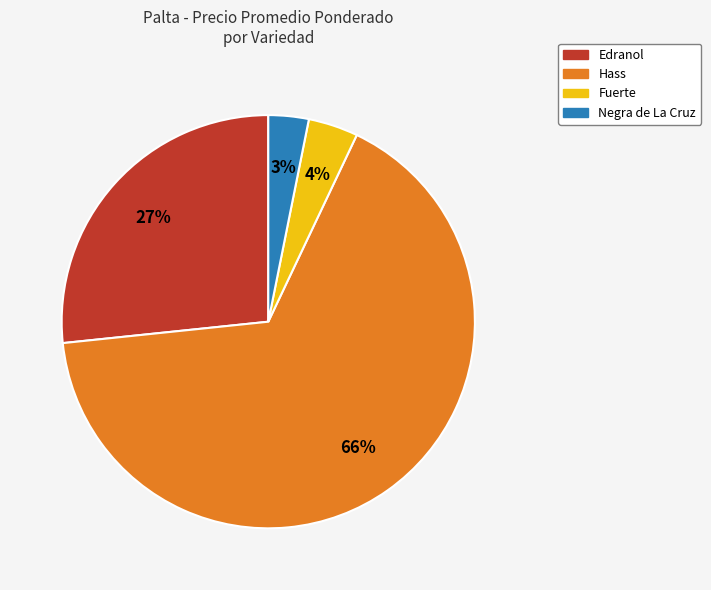

To the nearest percent, what is the average slice percentage?

25%